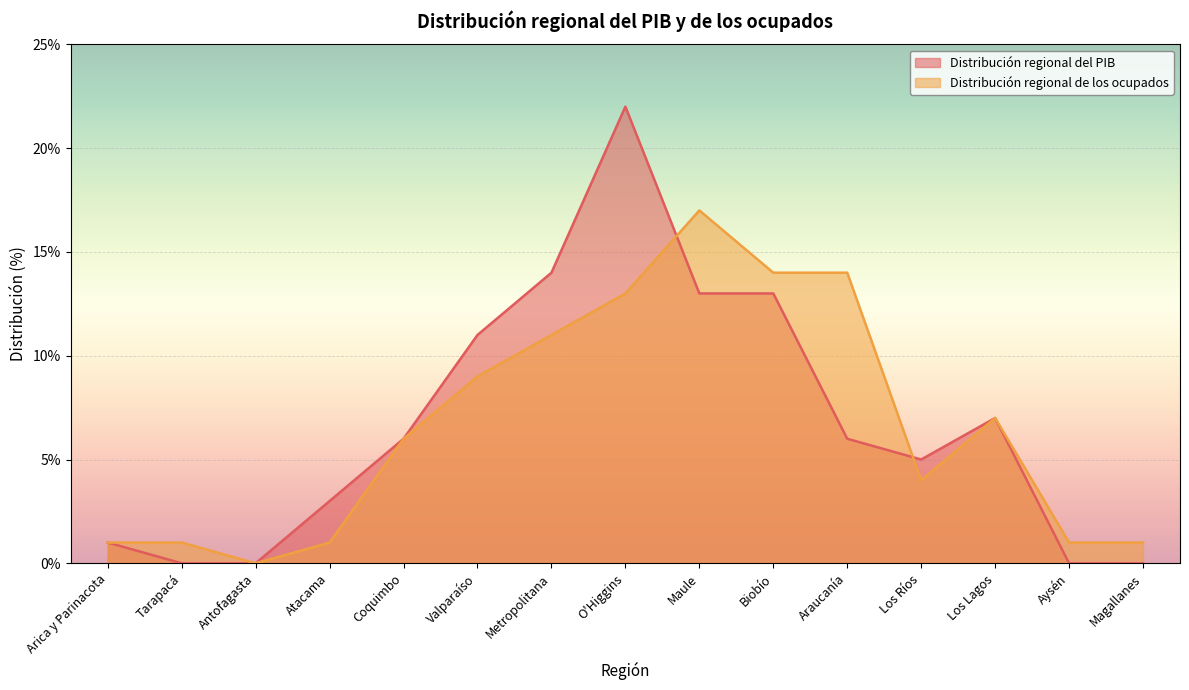

What is the difference between the second highest and minimum values in the Distribución regional del PIB series?

14